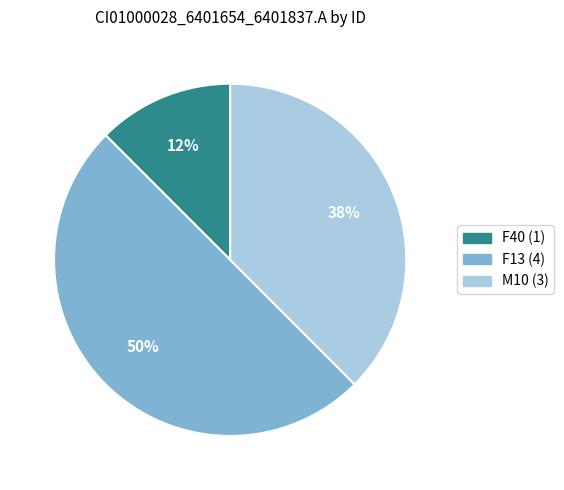

To the nearest percent, what is the average slice percentage?

33%